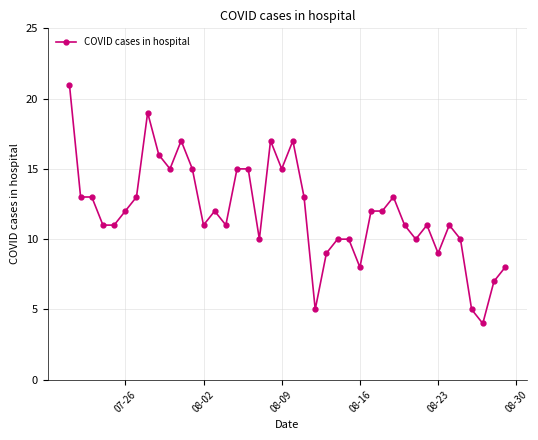

What is the sum of all values?

477